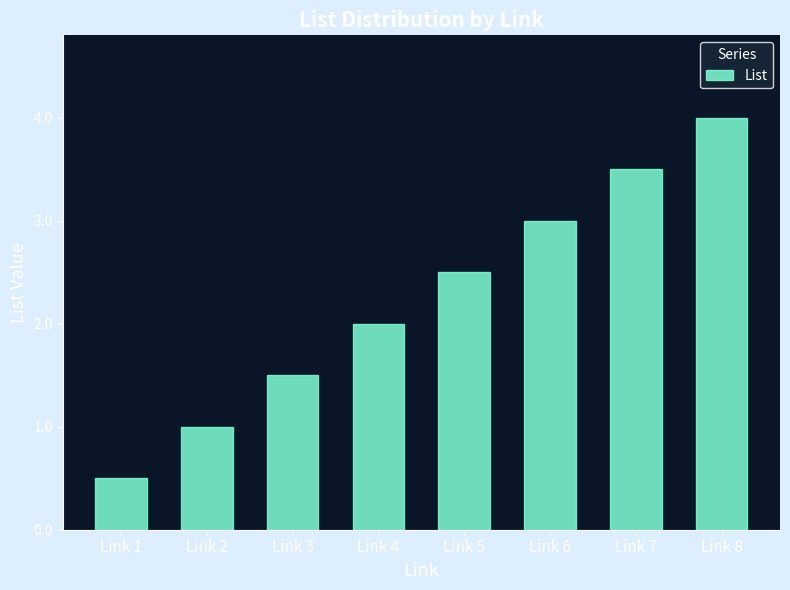

At which label does the data first exceed 5?

Link 6